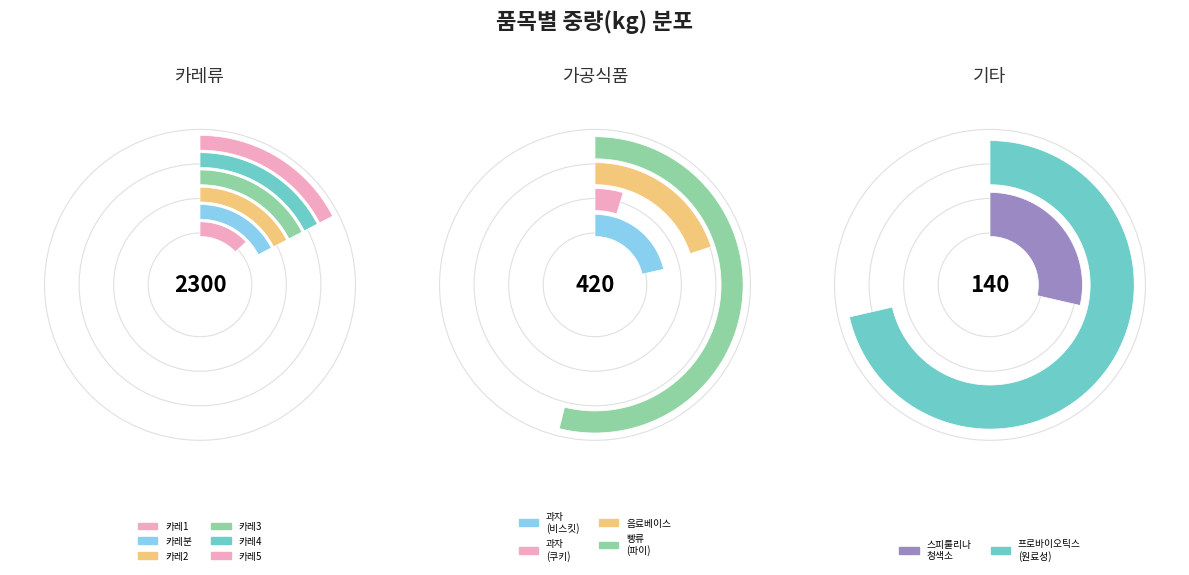

To the nearest percent, what is the difference between the largest and smallest slice percentages?

13%